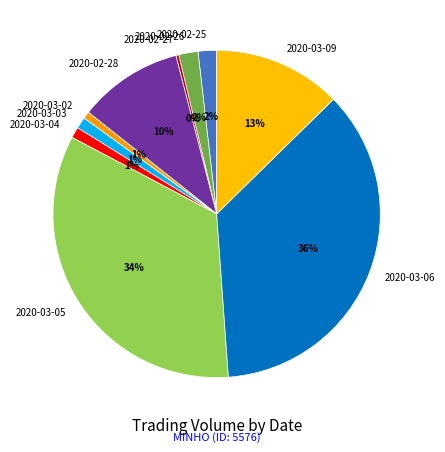

To the nearest percent, what percentage of the pie is 2020-03-09?

13%